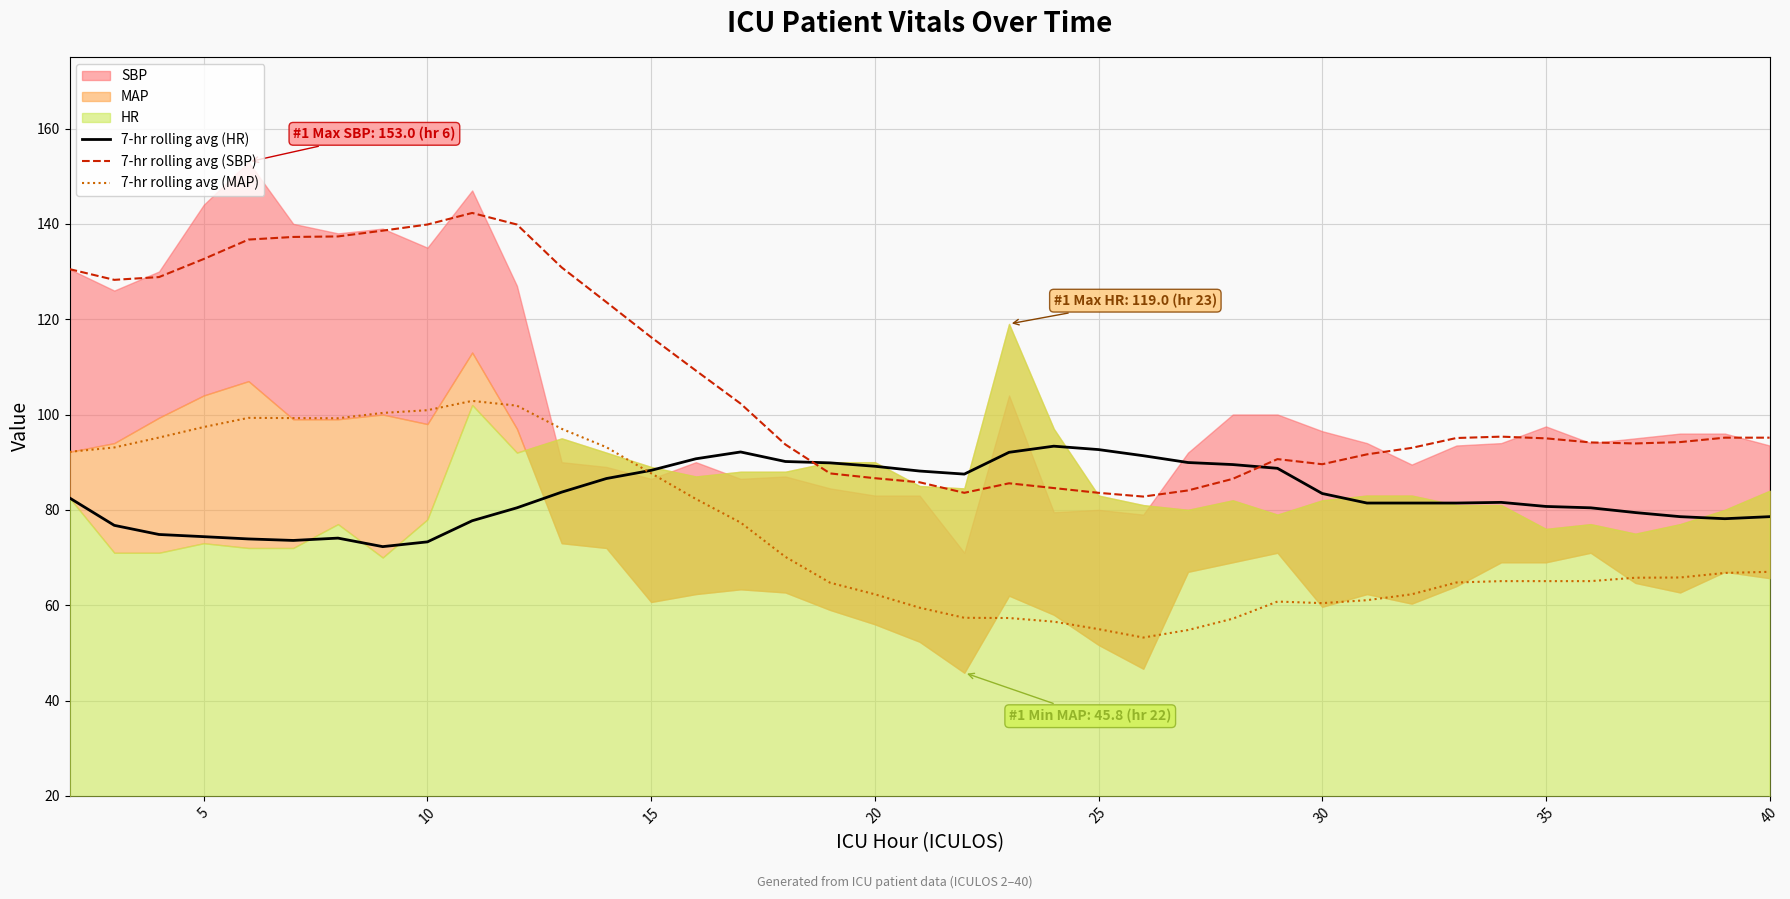

What is the lowest value of the 7-hr rolling avg (MAP) series?

53.2